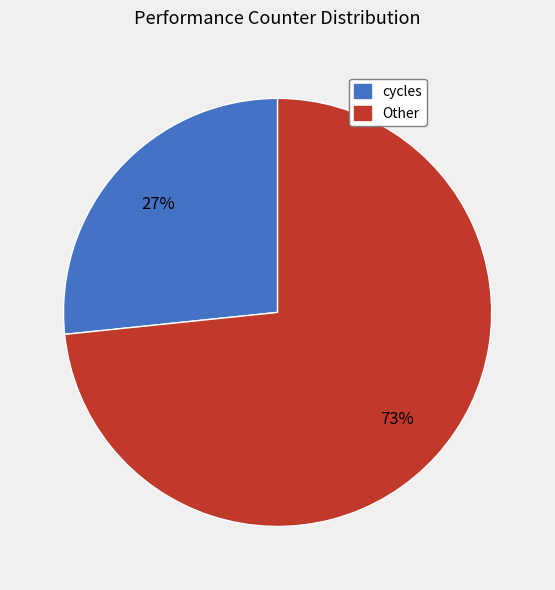

To the nearest percent, what is the average slice percentage?

50%